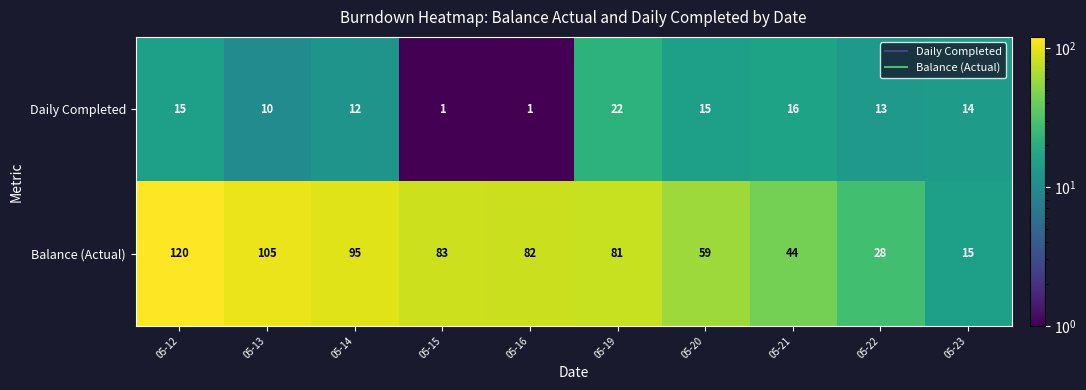

What is the sum of the Daily Completed values at 05-13 and 05-15?

11